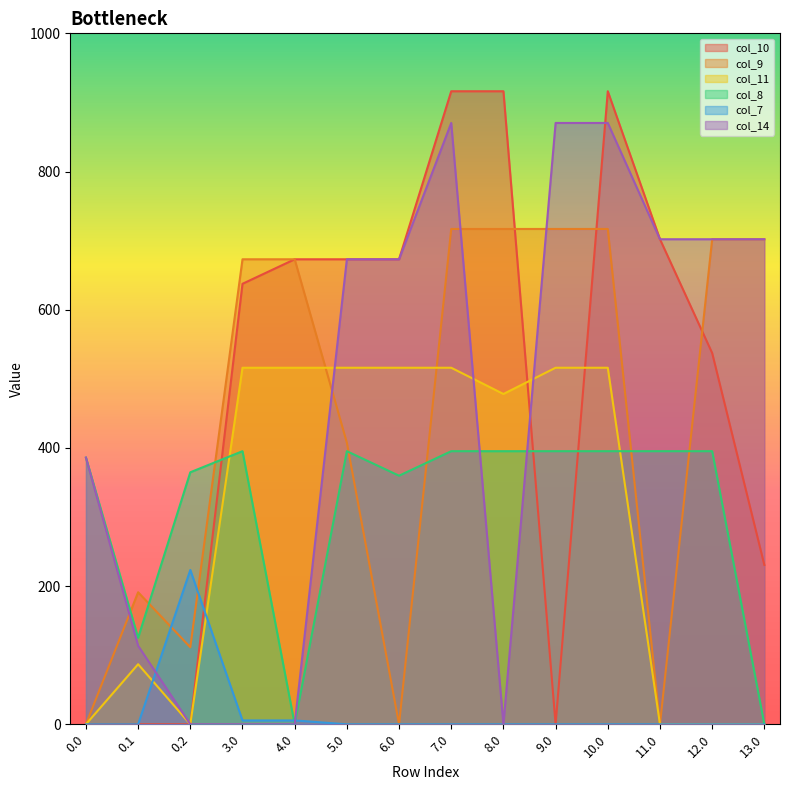

What is the maximum value for col_8?

395.3